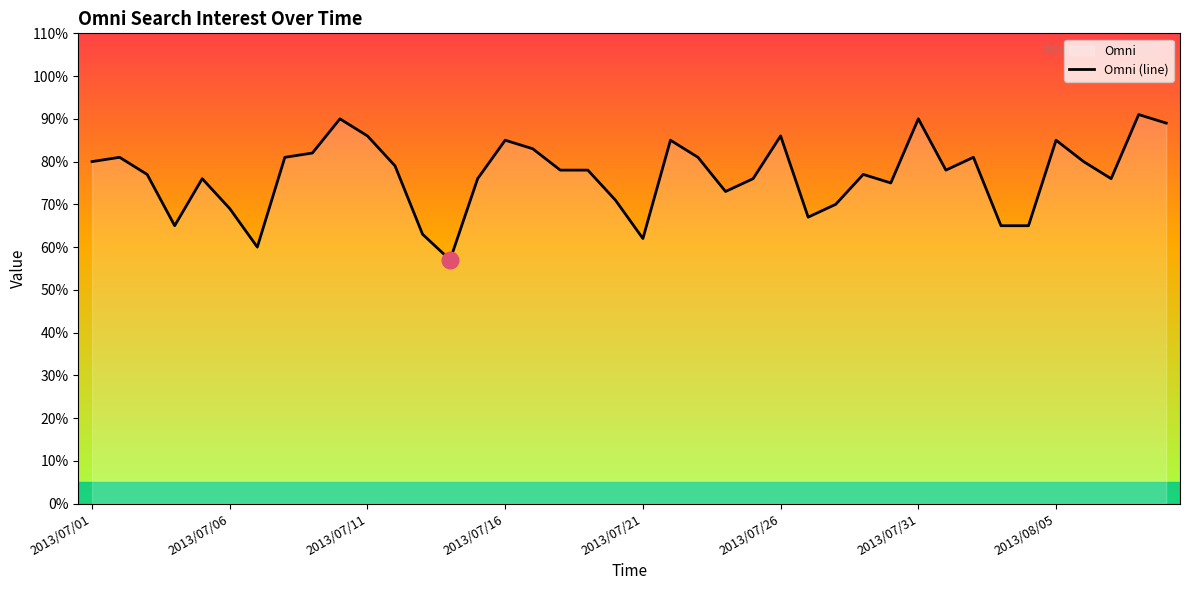

Which category has the highest value across all series?

2013/08/08